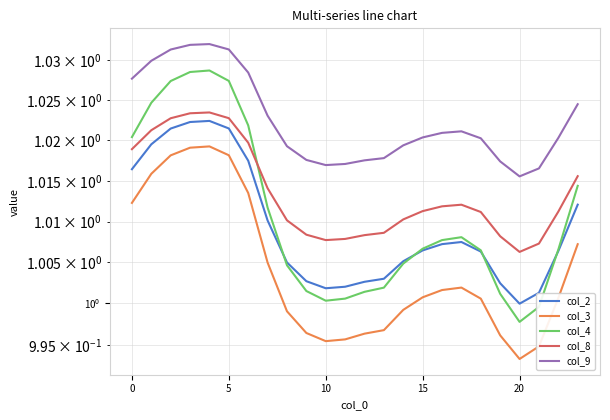

What is the approximate value of col_4 at 7?

1.0